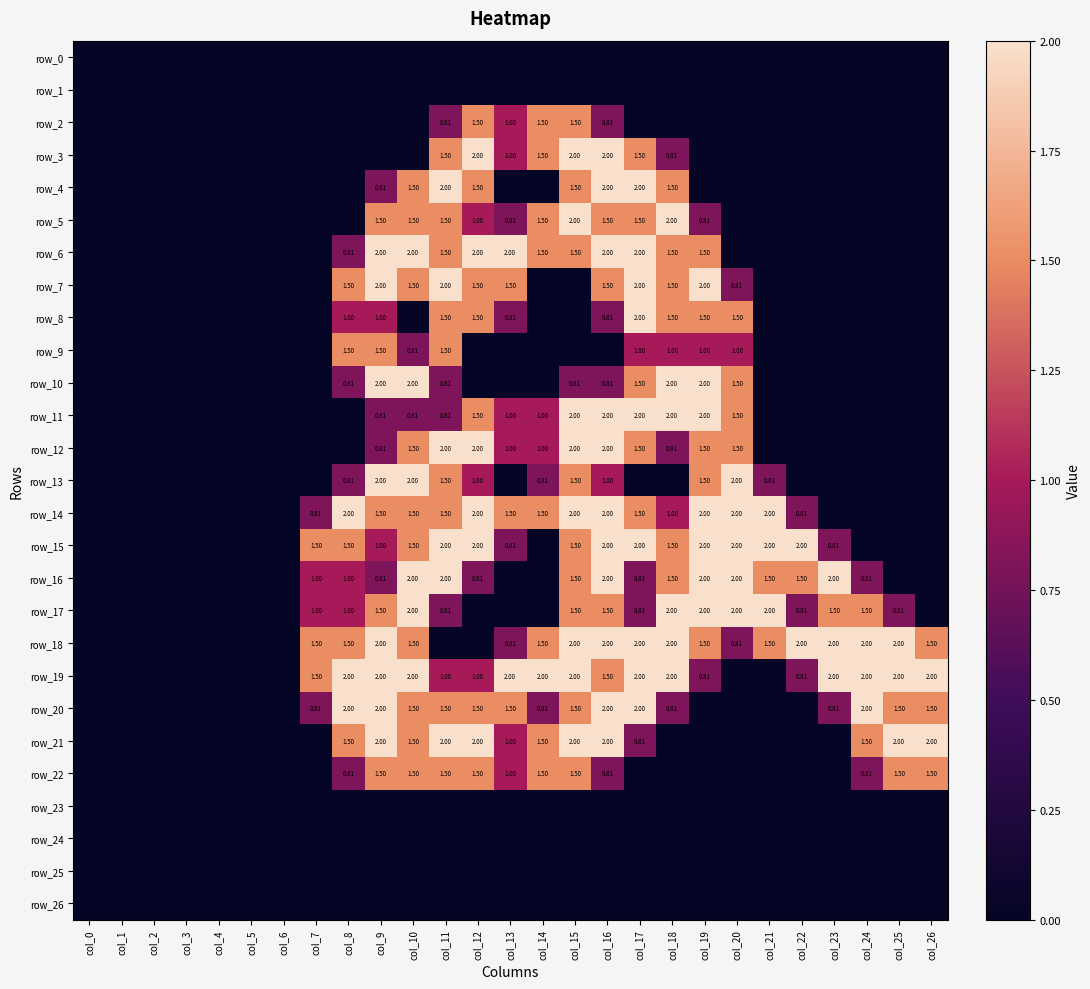

What is the sum of all row_18 values?

30.1